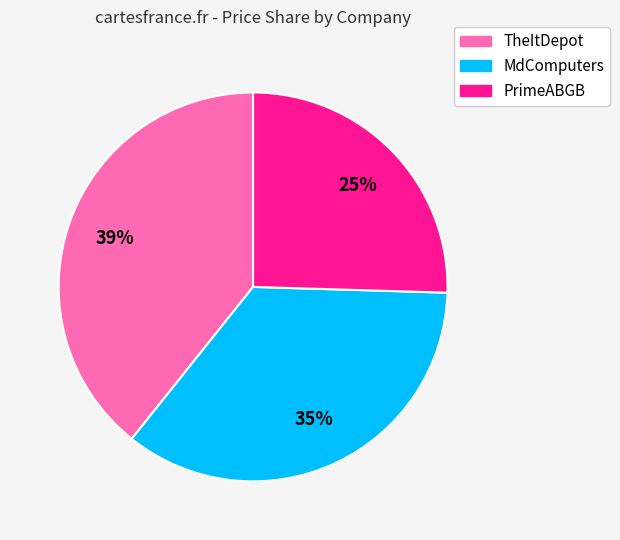

Which category has the smallest portion of the pie?

PrimeABGB